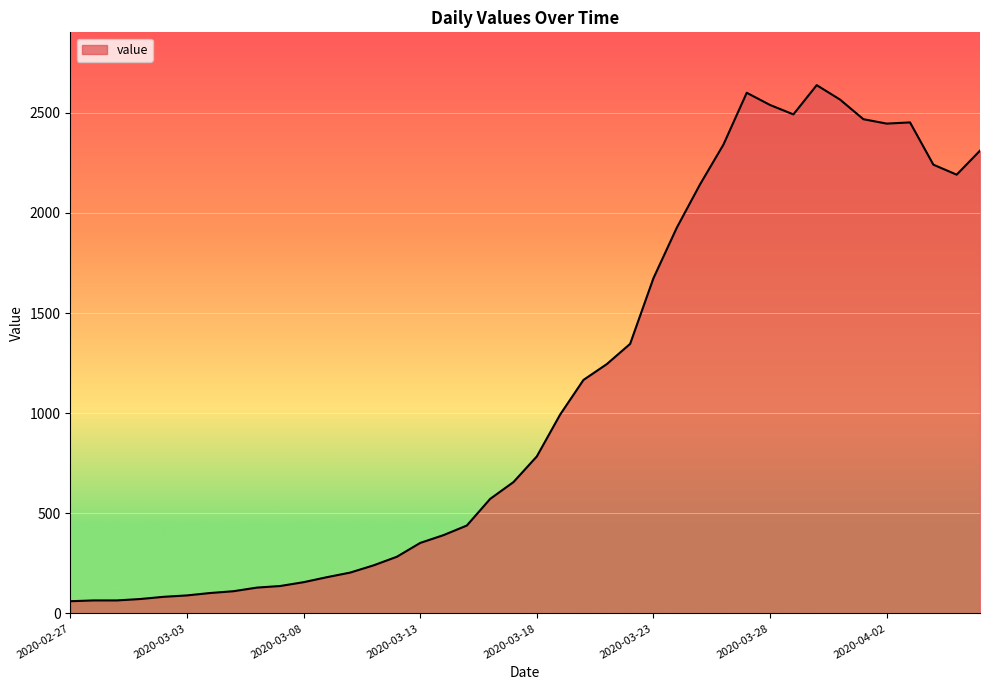

What is the greatest value displayed?

2638